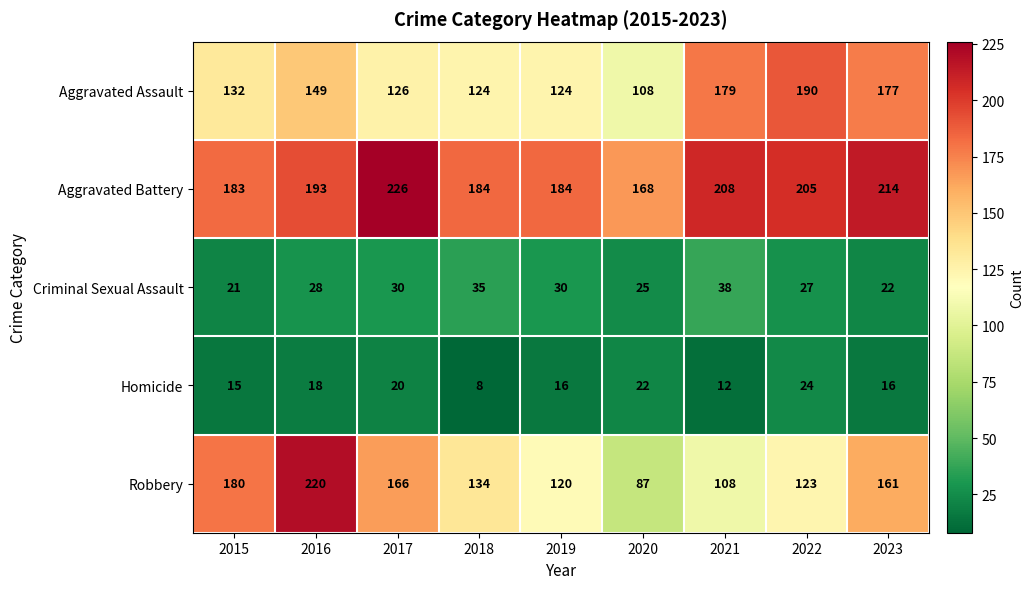

True or false: Aggravated Assault has a value of 124 at 2018.

True